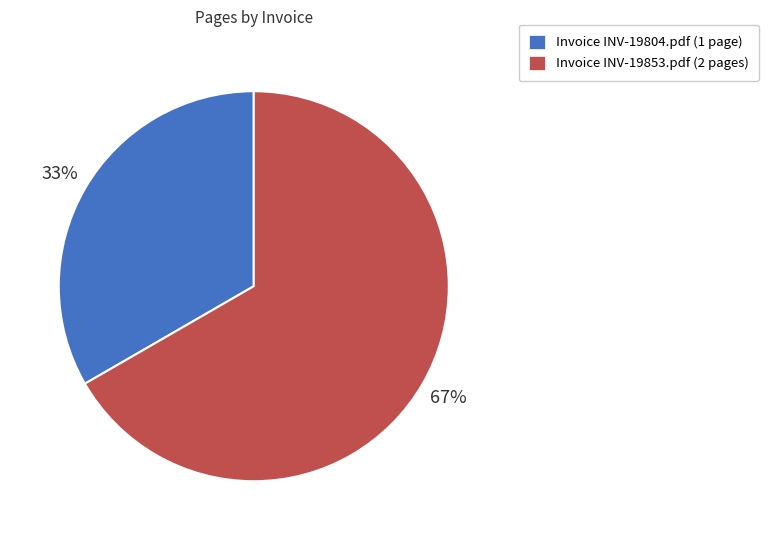

To the nearest percent, what is the average slice percentage?

50%